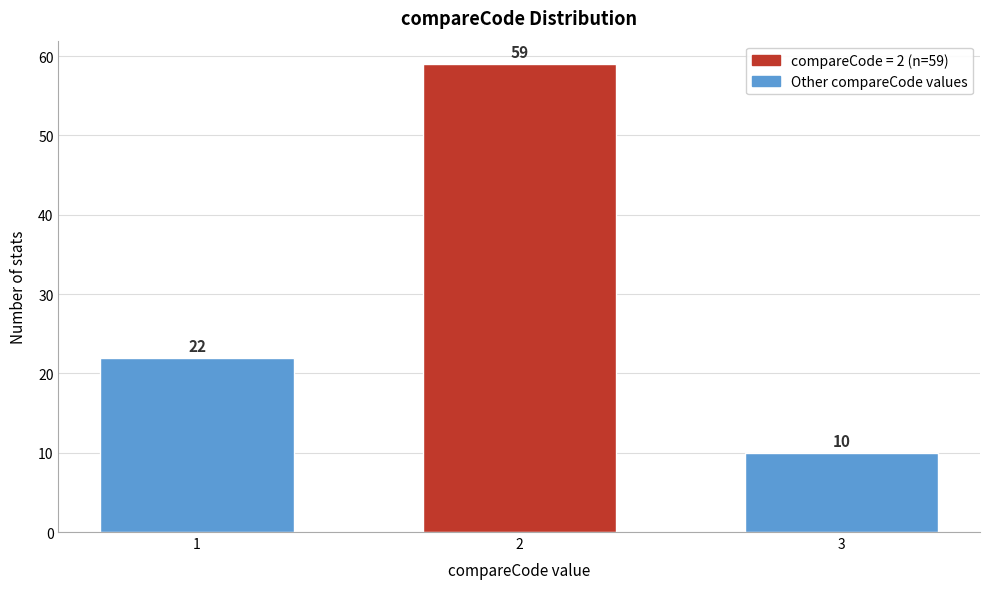

Reading left to right, transcribe all the data shown in this chart.

1=22	2=59	3=10